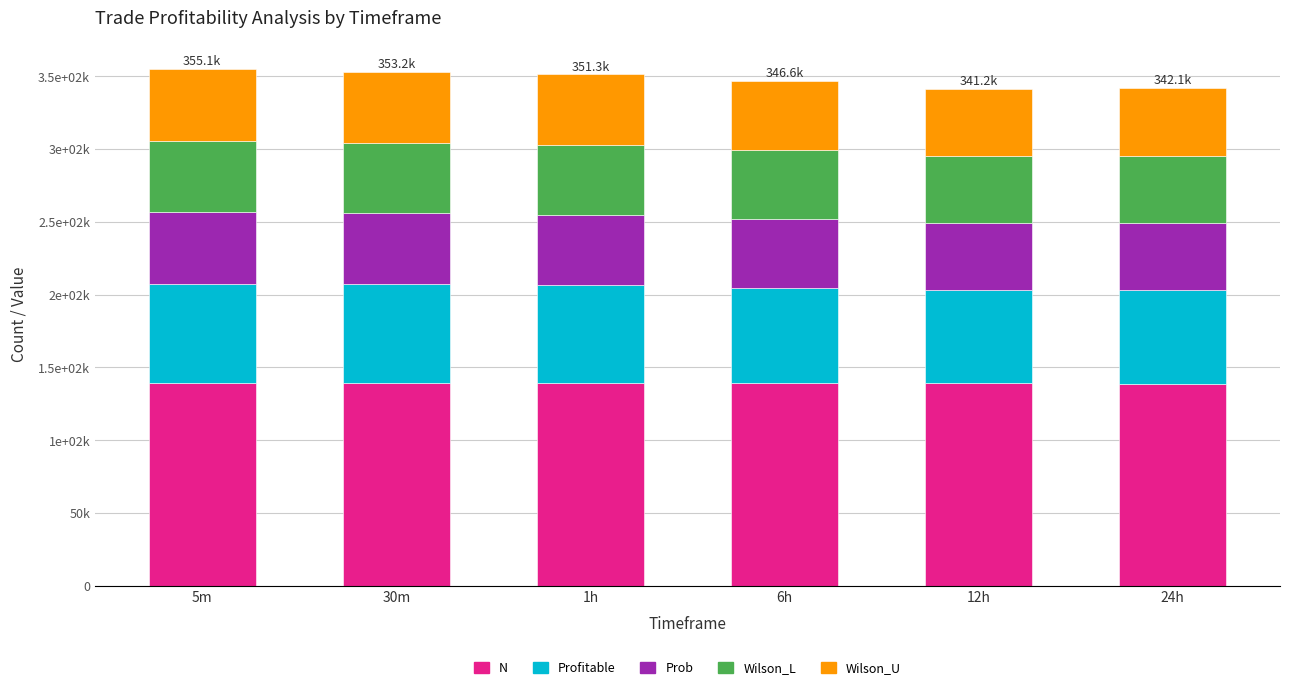

Does the chart contain stacked bars?

Yes